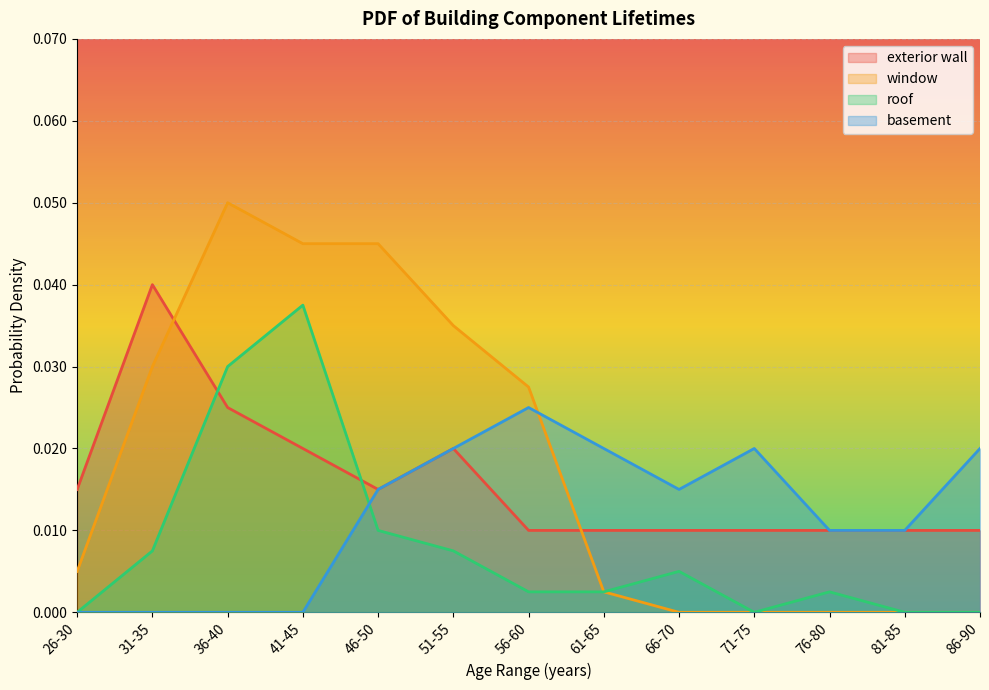

At which category is the sum across all series the highest?

36-40